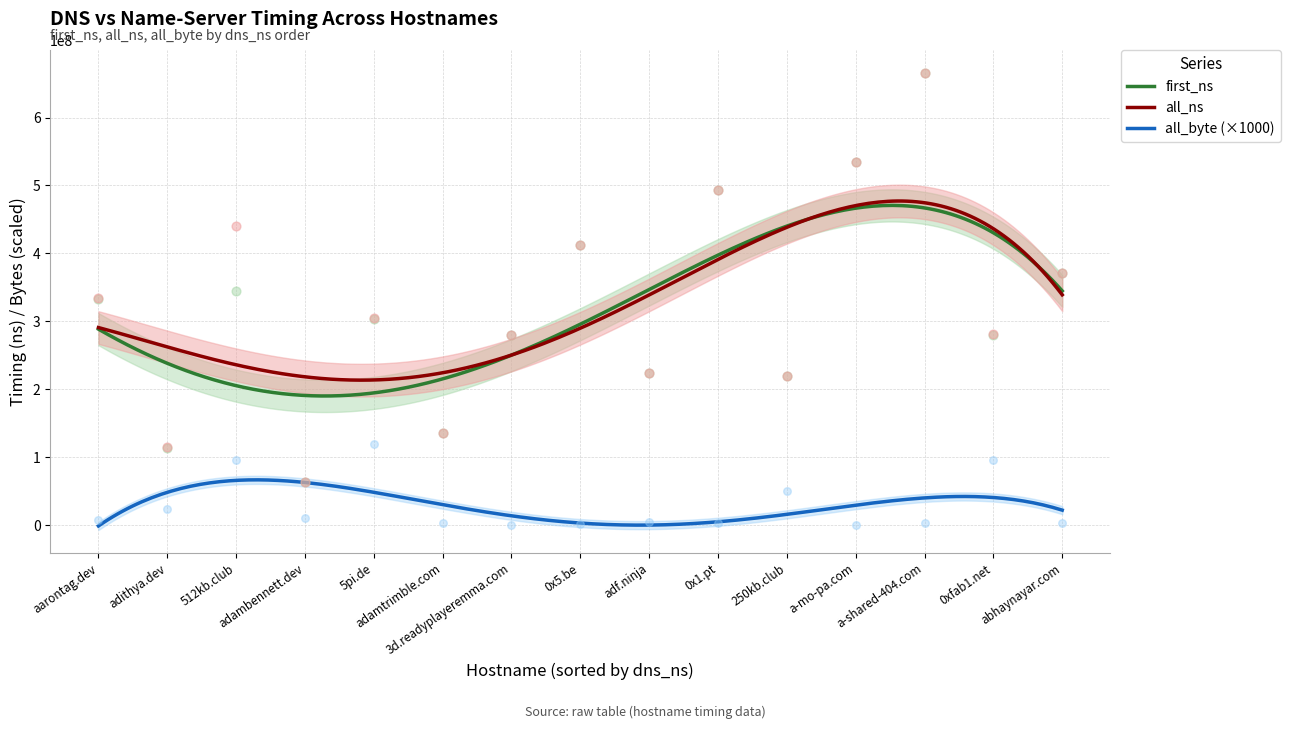

What are all the series names shown in the legend?

first_ns, all_ns, all_byte